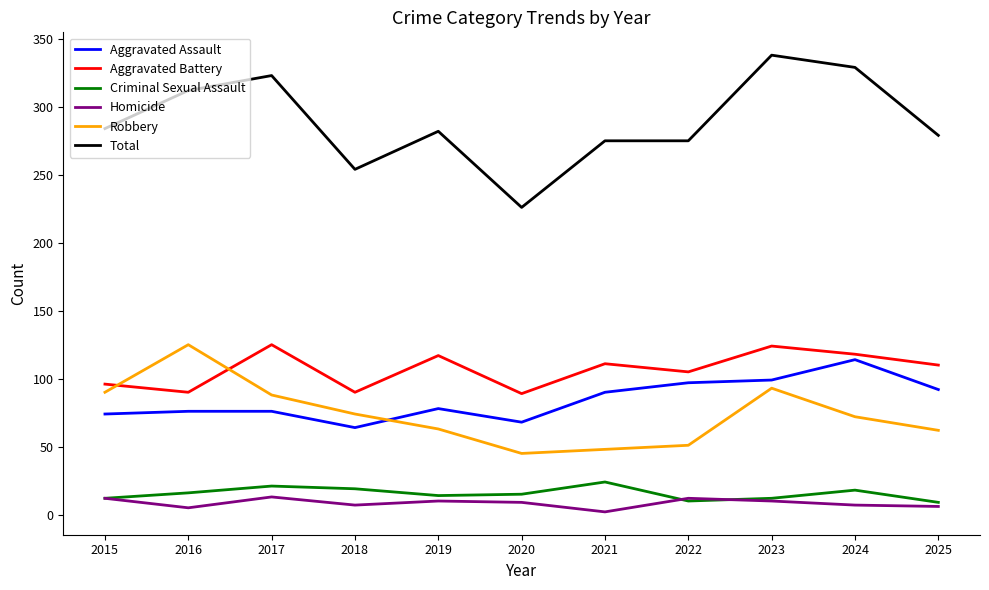

At which category does the chart reach its peak across all series?

2023